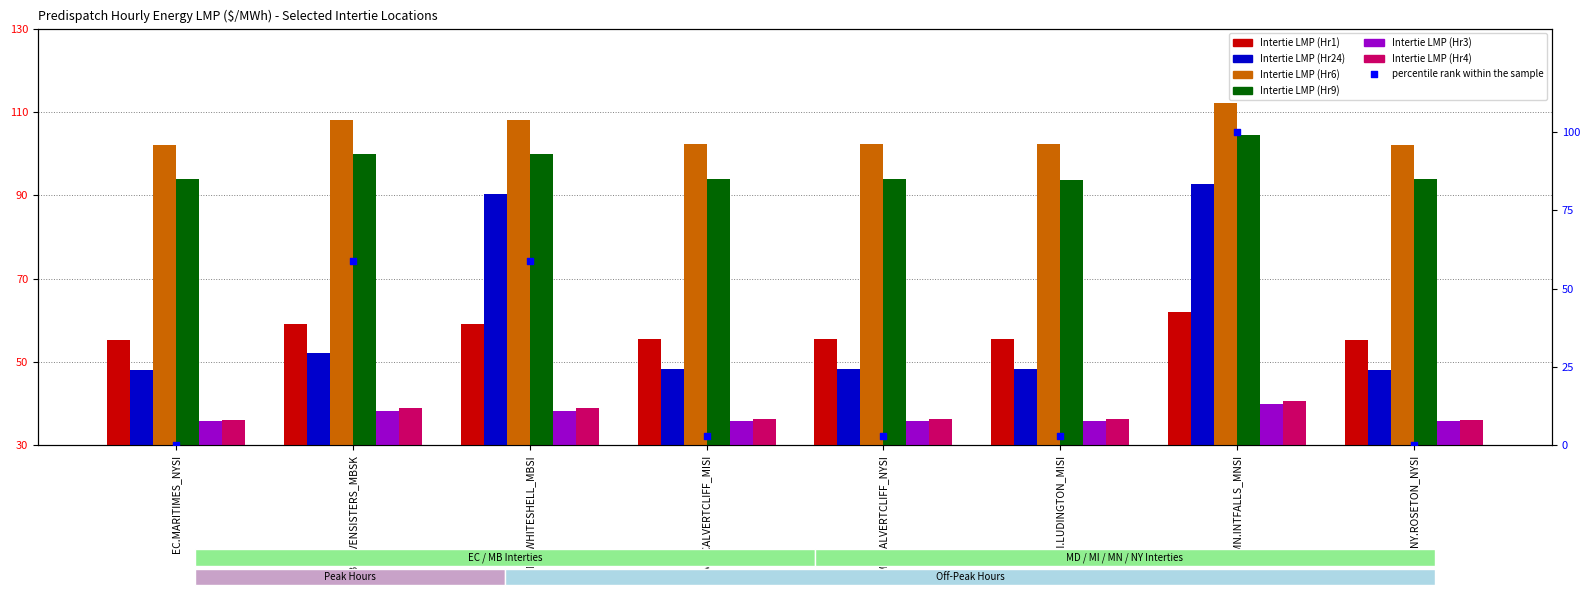

Which series has the largest Y range (max minus min)?

Intertie LMP (Hr24)